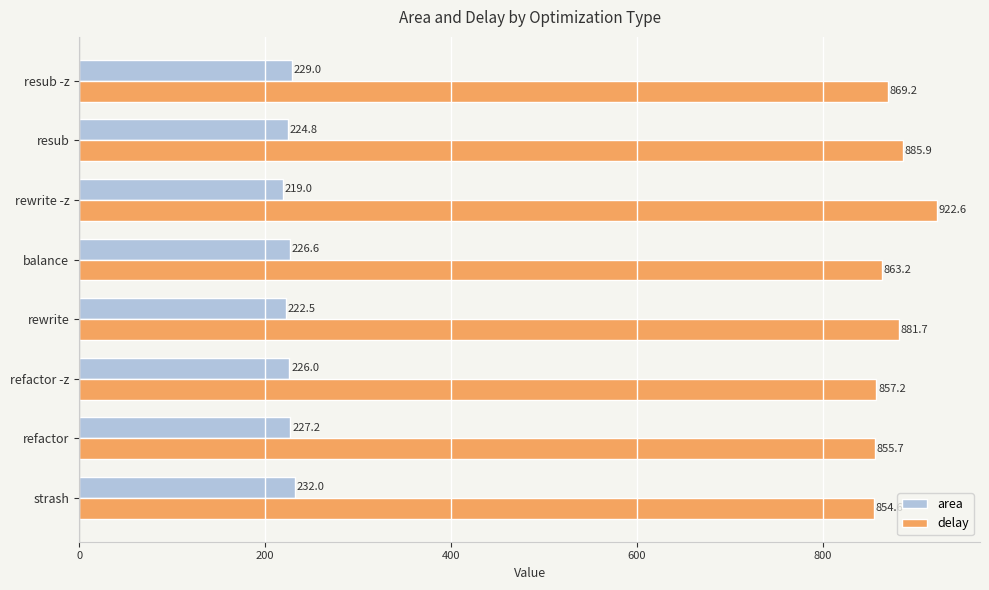

At how many categories does at least one series exceed 808?

8